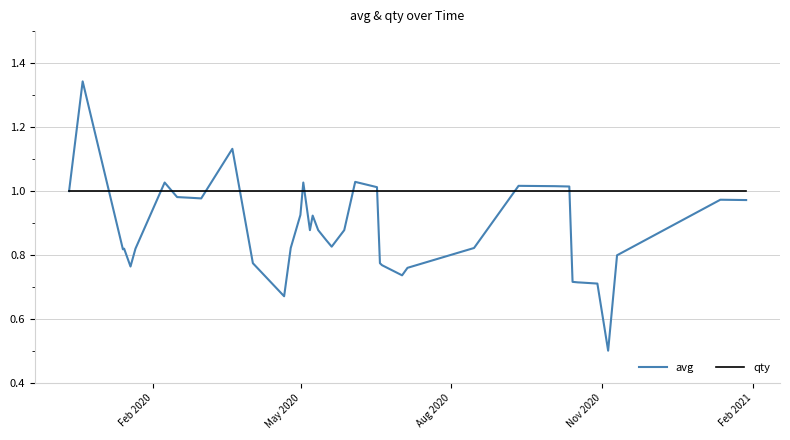

Which series has the widest spread of values?

avg